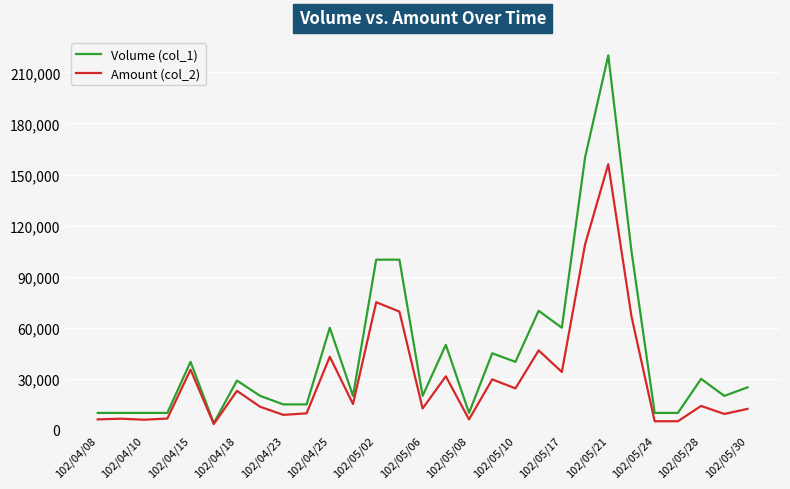

What is the difference between the maximum and minimum values in the Volume (col_1) series?

216000